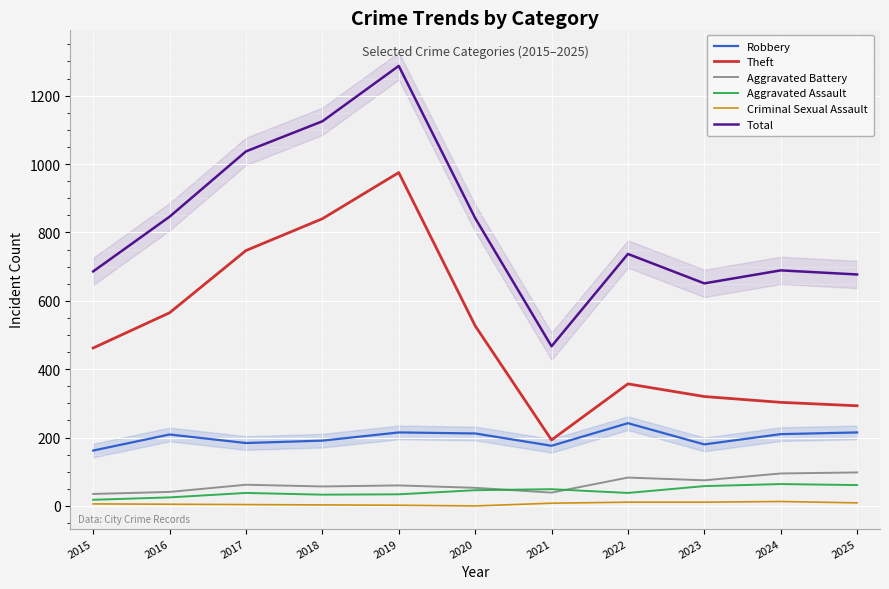

Reading right to left, list all the values displayed in this chart.

Robbery: 2025=215	2024=210	2023=180	2022=242	2021=176	2020=212	2019=215	2018=191	2017=184	2016=209	2015=162
Theft: 2025=293	2024=303	2023=320	2022=357	2021=193	2020=527	2019=975	2018=840	2017=747	2016=565	2015=462
Aggravated Battery: 2025=98	2024=95	2023=75	2022=83	2021=39	2020=53	2019=60	2018=57	2017=62	2016=41	2015=35
Aggravated Assault: 2025=61	2024=64	2023=58	2022=38	2021=49	2020=46	2019=34	2018=33	2017=38	2016=25	2015=18
Criminal Sexual Assault: 2025=9	2024=13	2023=11	2022=11	2021=8	2020=0	2019=2	2018=3	2017=4	2016=5	2015=6
Total: 2025=677	2024=689	2023=651	2022=737	2021=467	2020=842	2019=1287	2018=1125	2017=1037	2016=846	2015=686